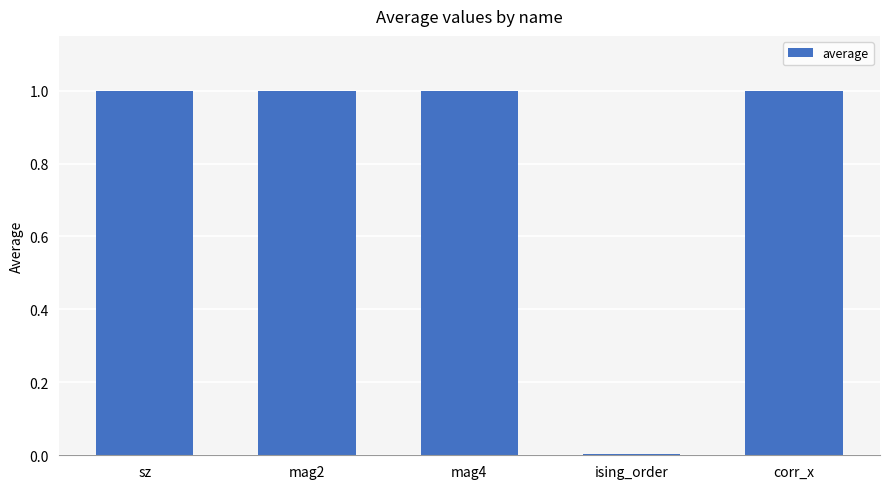

What is the sum of the values at mag2 and ising_order?

1.0